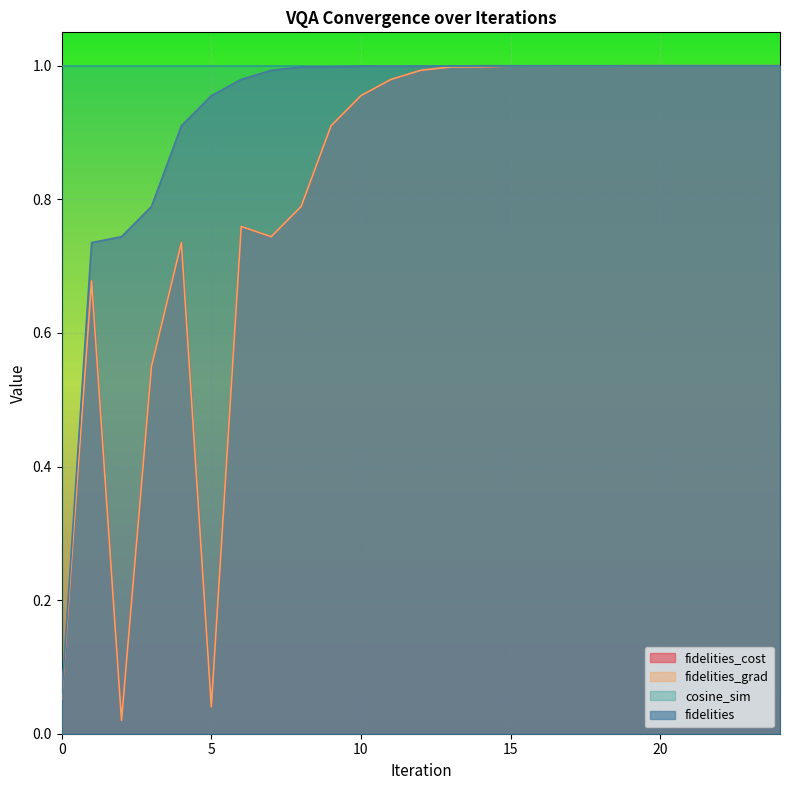

True or false: fidelities_grad and fidelities intersect in this chart.

False